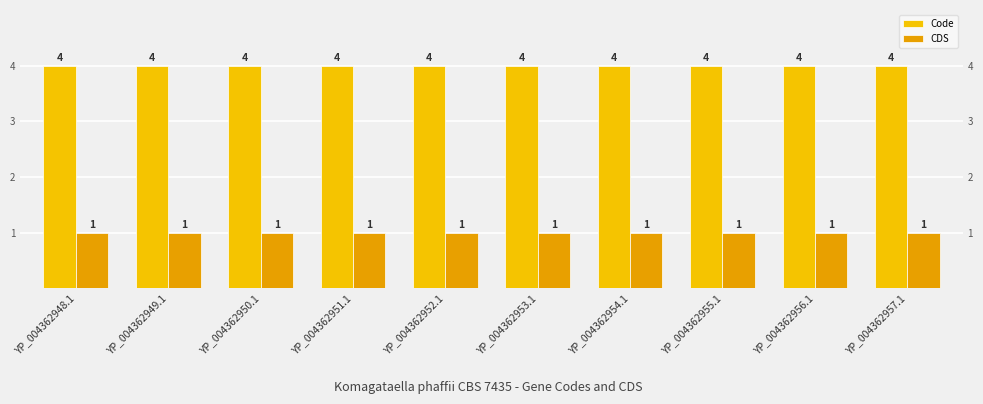

Which label corresponds to the largest value in the chart?

YP_004362948.1